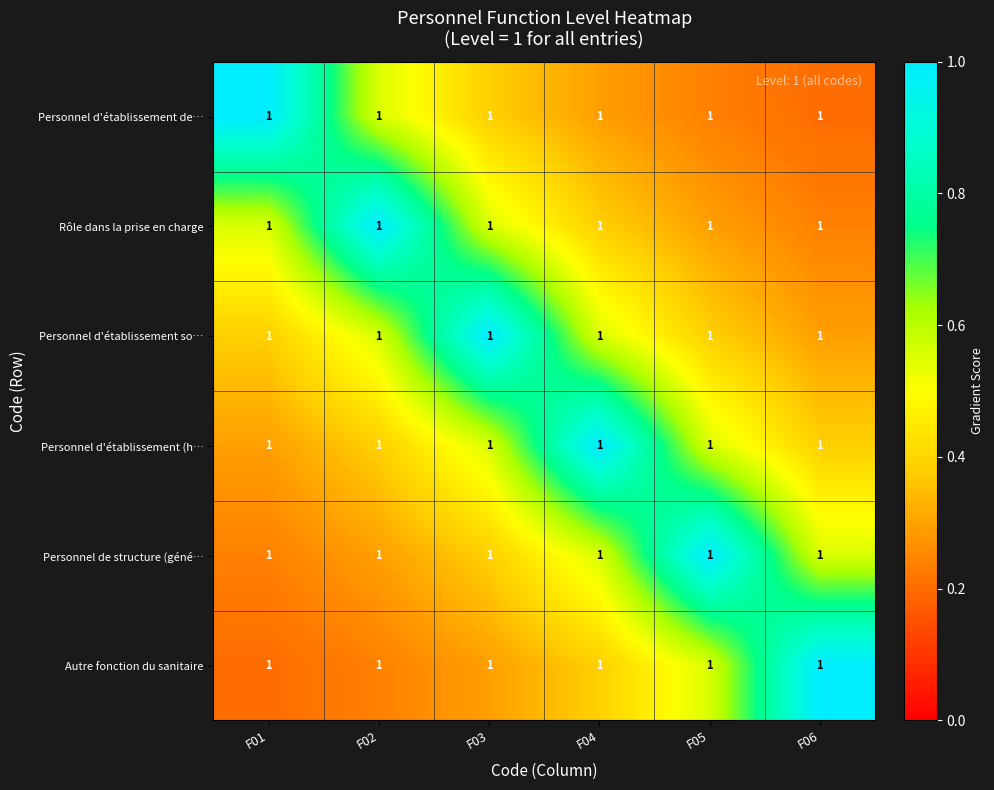

Reading right to left, transcribe all the data shown in this chart.

Personnel d'établissement de…: F06=1.0	F05=1.0	F04=1.0	F03=1.0	F02=1.0	F01=1.0
Rôle dans la prise en charge: F06=1.0	F05=1.0	F04=1.0	F03=1.0	F02=1.0	F01=1.0
Personnel d'établissement so…: F06=1.0	F05=1.0	F04=1.0	F03=1.0	F02=1.0	F01=1.0
Personnel d'établissement (h…: F06=1.0	F05=1.0	F04=1.0	F03=1.0	F02=1.0	F01=1.0
Personnel de structure (géné…: F06=1.0	F05=1.0	F04=1.0	F03=1.0	F02=1.0	F01=1.0
Autre fonction du sanitaire: F06=1.0	F05=1.0	F04=1.0	F03=1.0	F02=1.0	F01=1.0